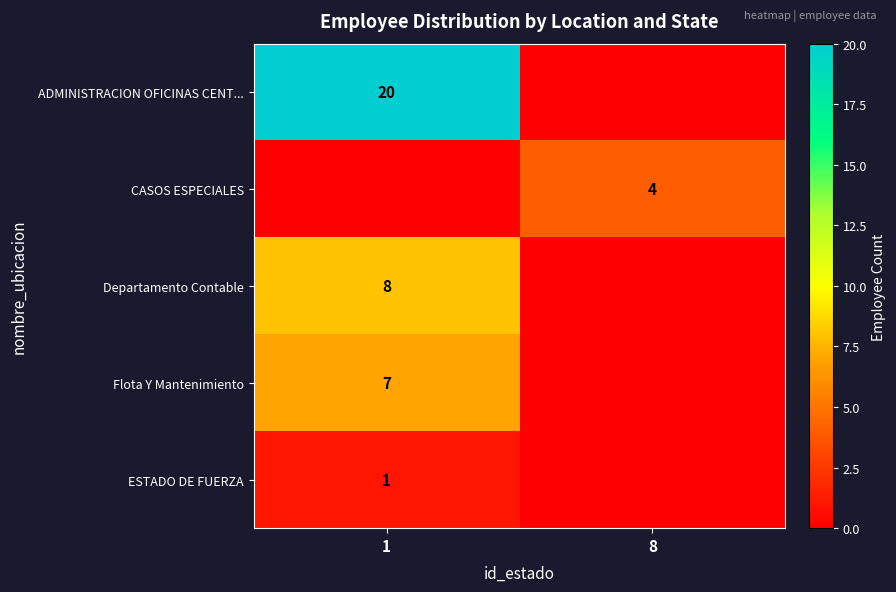

True or false: Flota Y Mantenimiento has a value of 7 at 1.

True